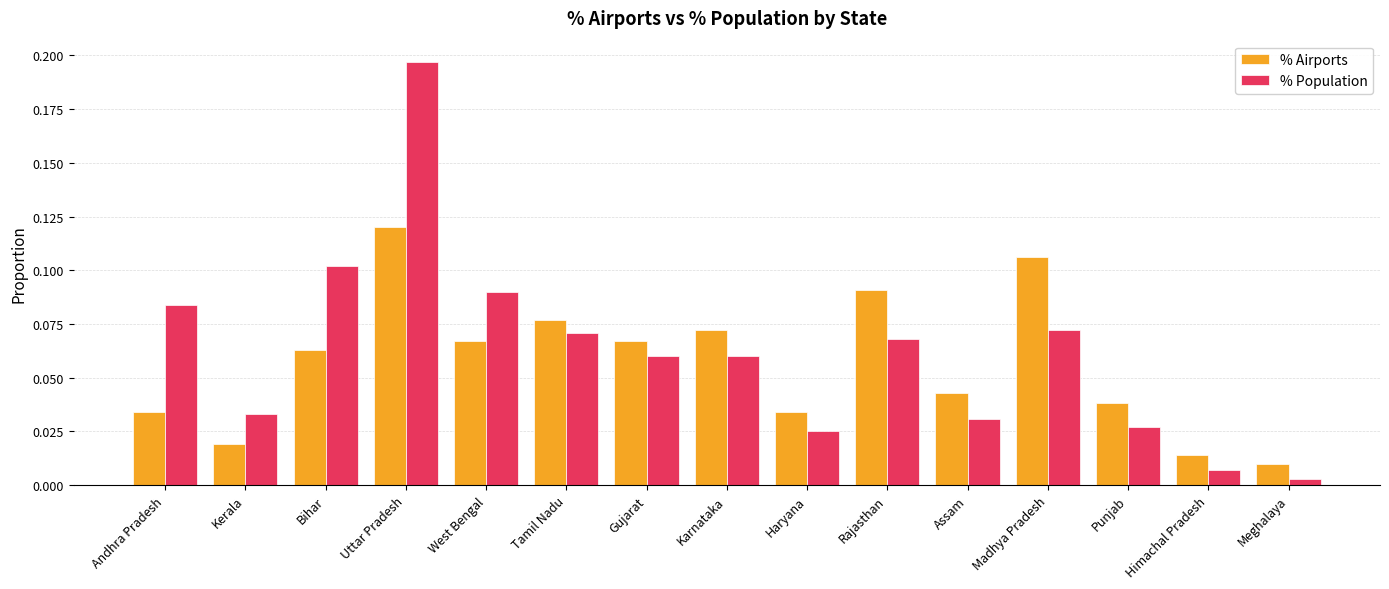

What position from the left is Madhya Pradesh?

12